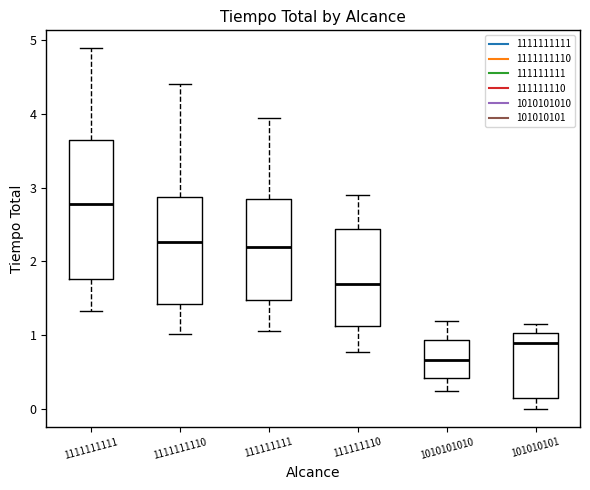

Reading left to right, read every box against the y-axis: the position of its median line, the range the box covers, and the ends of its whiskers. The values are not printed on the chart, so give them approximately, as read against the axis.

1111111111: median 2.8, box 1.8 to 3.6, whiskers 1.3 to 4.9
1111111110: median 2.3, box 1.4 to 2.9, whiskers 1.0 to 4.4
111111111: median 2.2, box 1.5 to 2.8, whiskers 1.1 to 3.9
111111110: median 1.7, box 1.1 to 2.4, whiskers 0.8 to 2.9
1010101010: median 0.7, box 0.4 to 0.9, whiskers 0.2 to 1.2
101010101: median 0.9, box 0.1 to 1.0, whiskers 0.0 to 1.2